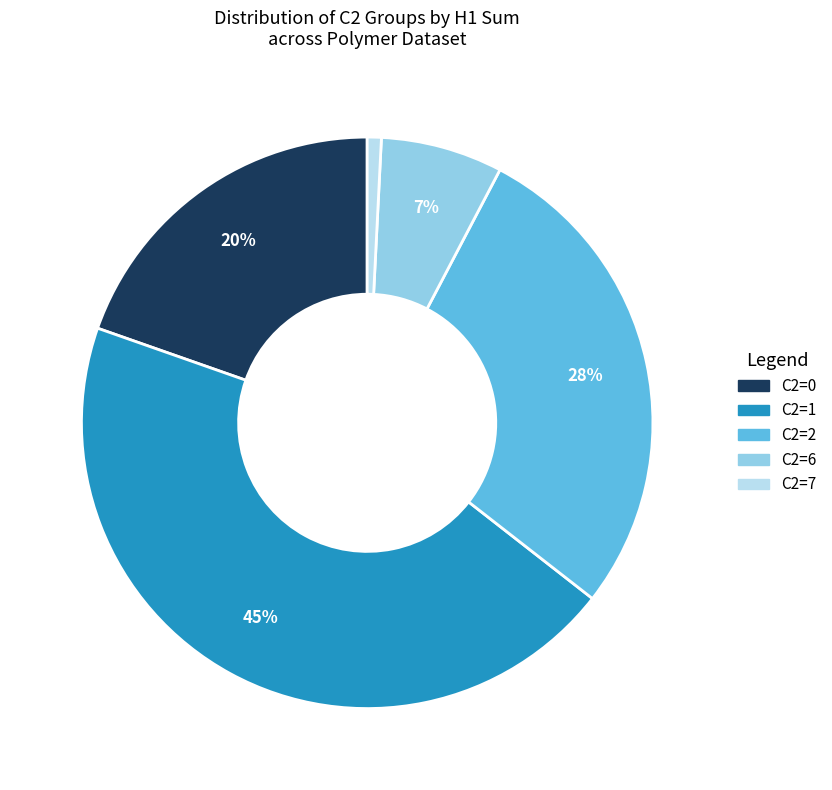

To the nearest percent, what is the difference between the largest and smallest slice percentages?

44%